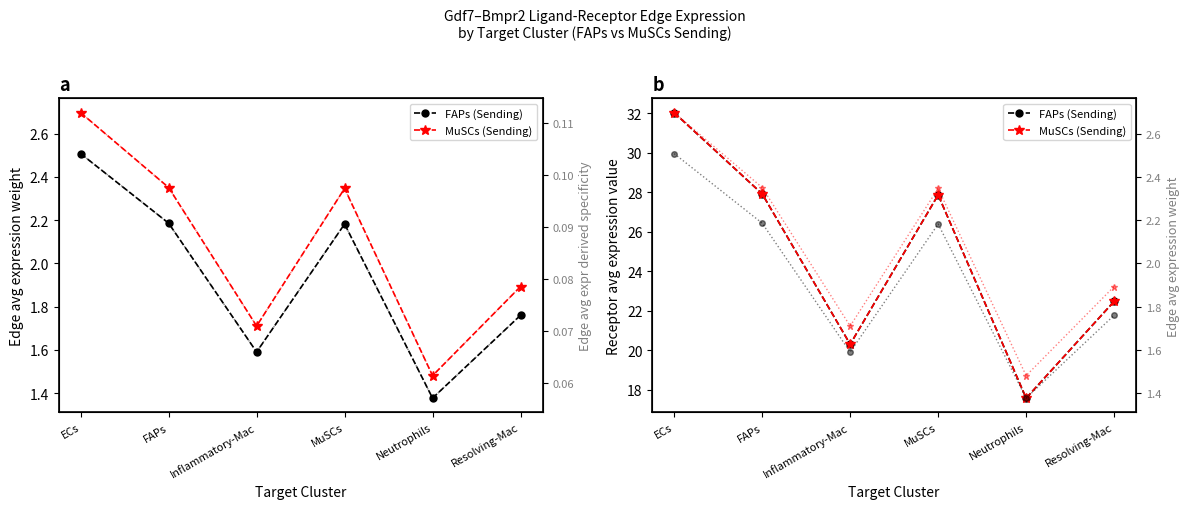

What is the difference between the second highest and minimum values in the MuSCs (Sending) series?

10.3